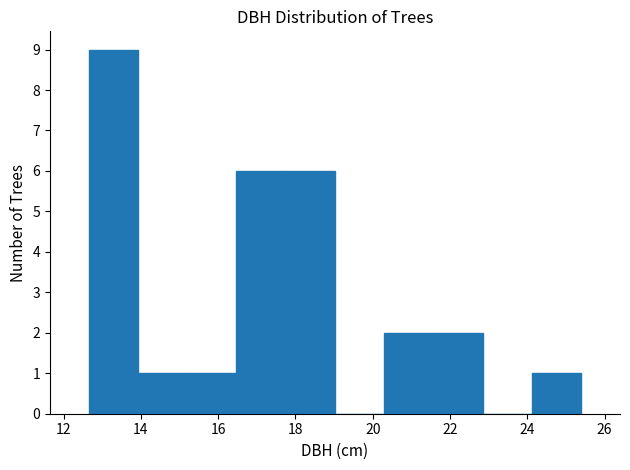

What is the height of the bar covering 17.8 to 19.0 on the x-axis? Neither the bar edges nor the heights are printed on the chart, so give them approximately, as read against the axes.

6